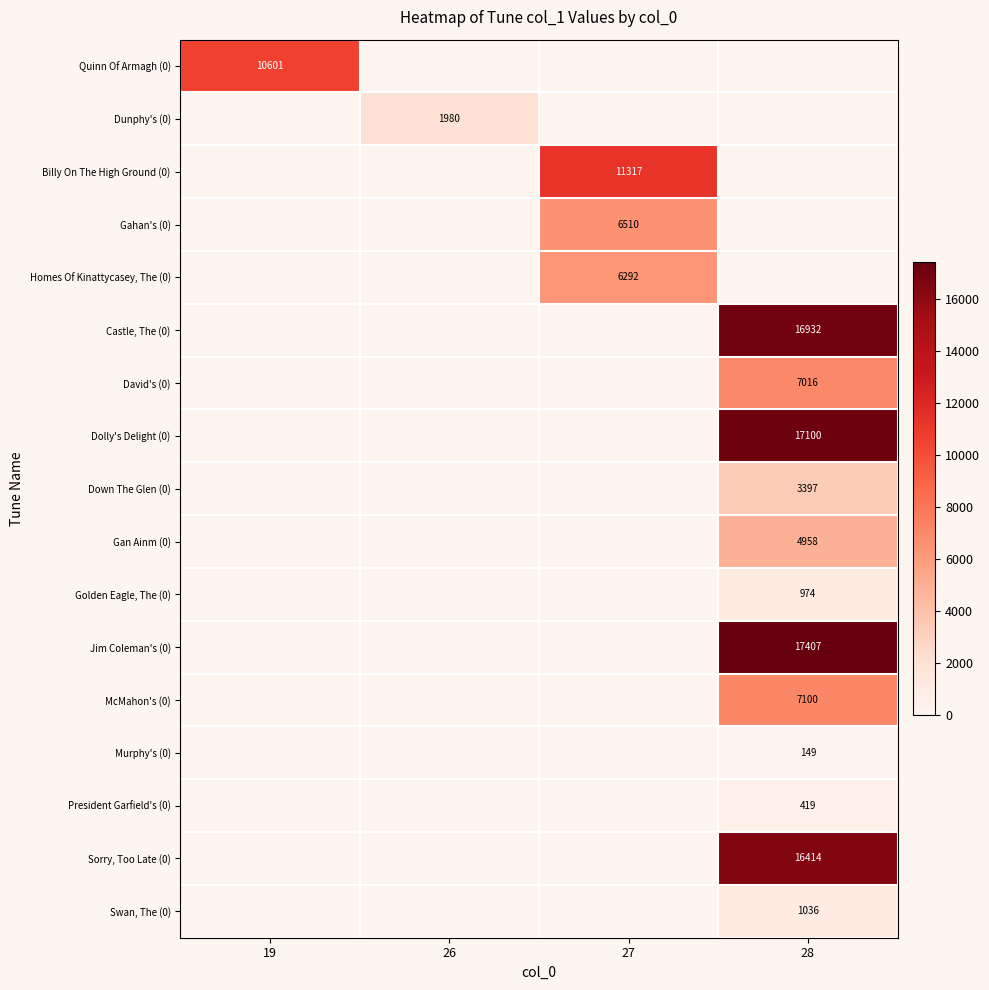

Reading right to left, transcribe all the data shown in this chart.

row_0: 28=0	27=0	26=0	19=10601
row_1: 28=0	27=0	26=1980	19=0
row_2: 28=0	27=11317	26=0	19=0
row_3: 28=0	27=6510	26=0	19=0
row_4: 28=0	27=6292	26=0	19=0
row_5: 28=16932	27=0	26=0	19=0
row_6: 28=7016	27=0	26=0	19=0
row_7: 28=17100	27=0	26=0	19=0
row_8: 28=3397	27=0	26=0	19=0
row_9: 28=4958	27=0	26=0	19=0
row_10: 28=974	27=0	26=0	19=0
row_11: 28=17407	27=0	26=0	19=0
row_12: 28=7100	27=0	26=0	19=0
row_13: 28=149	27=0	26=0	19=0
row_14: 28=419	27=0	26=0	19=0
row_15: 28=16414	27=0	26=0	19=0
row_16: 28=1036	27=0	26=0	19=0